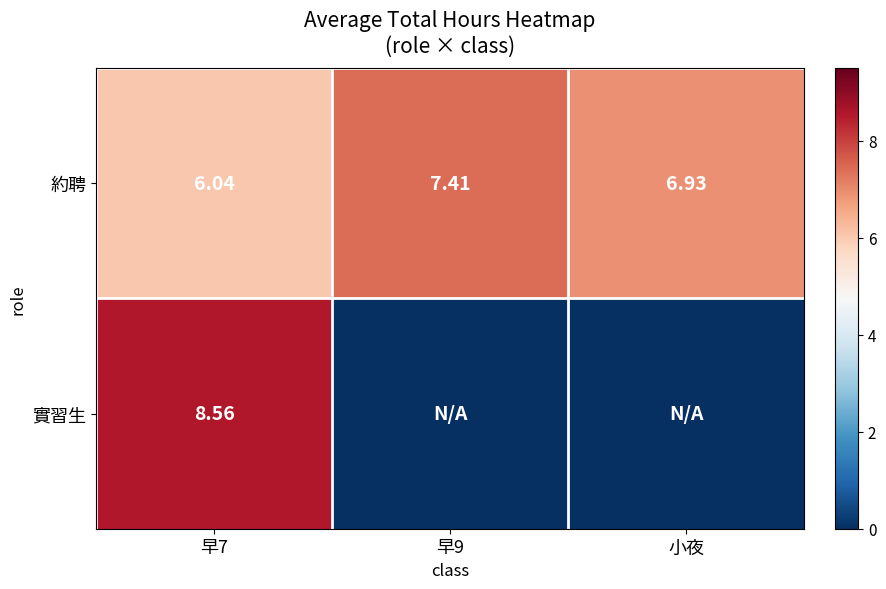

True or false: 實習生 has a value of 8.6 at 早7.

True